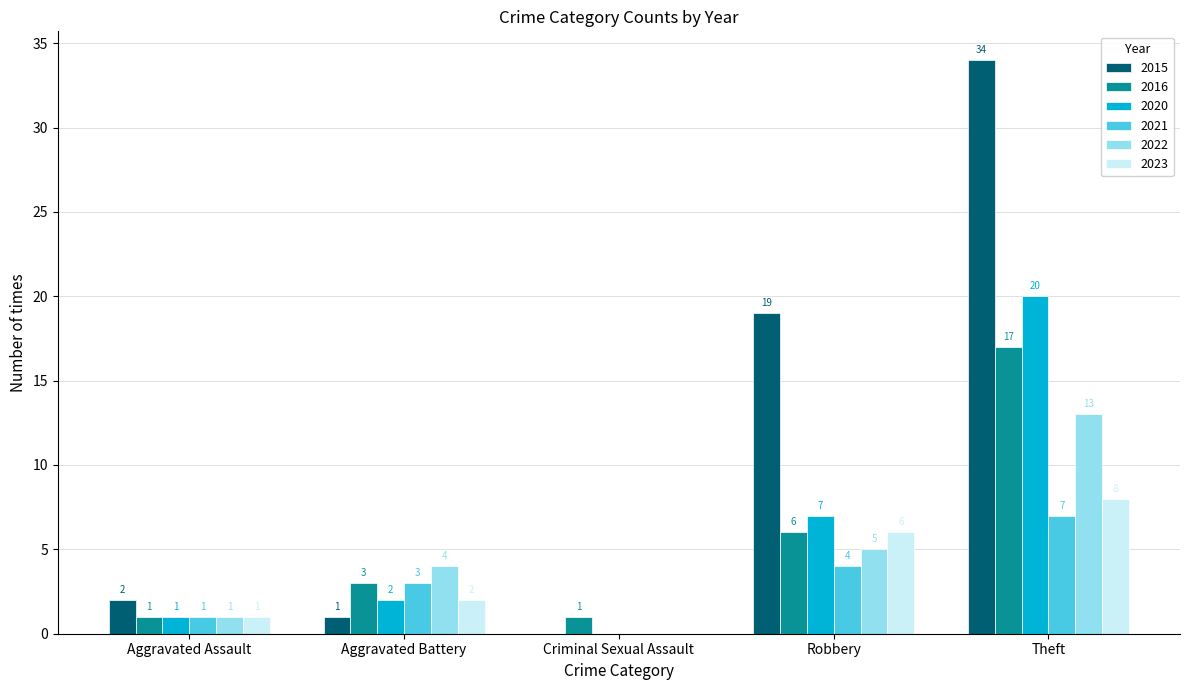

Are the bars grouped side by side (vs. stacked)?

Yes